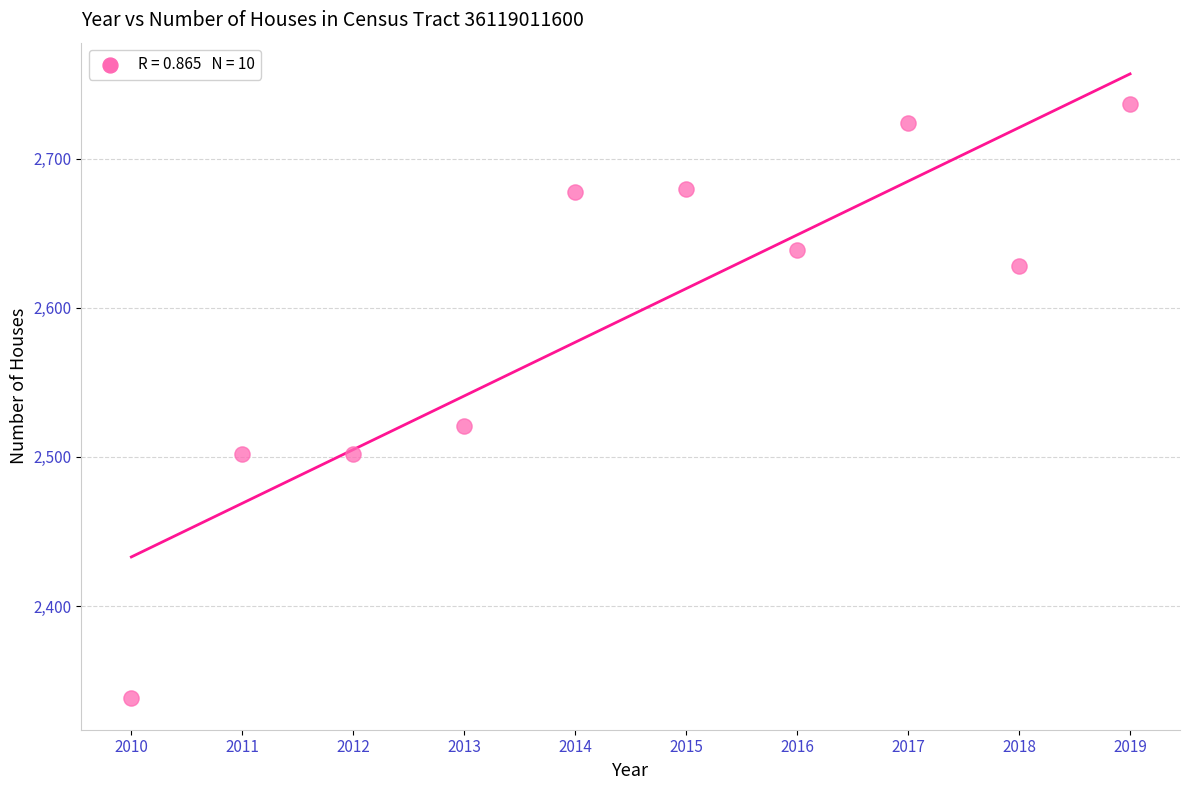

What Y value in the scatter plot is closest to 2537?

2521